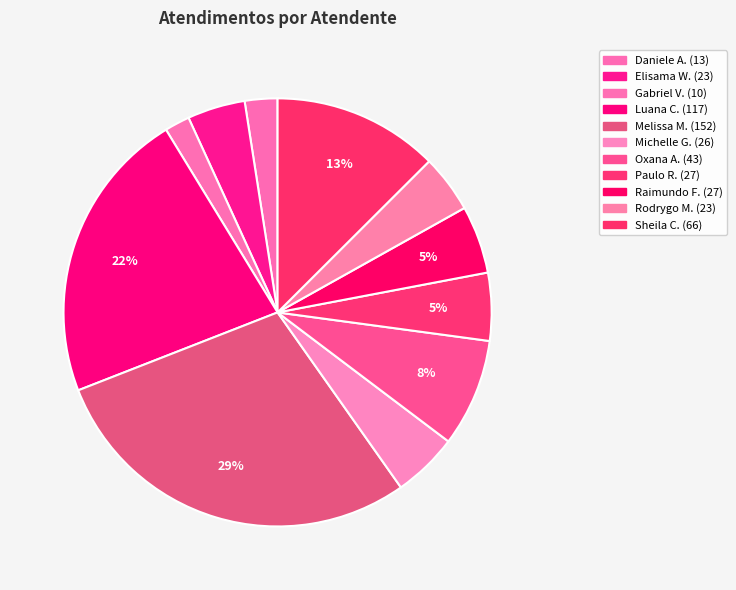

Which category has the smallest portion of the pie?

Gabriel Viana dos Santos Silva